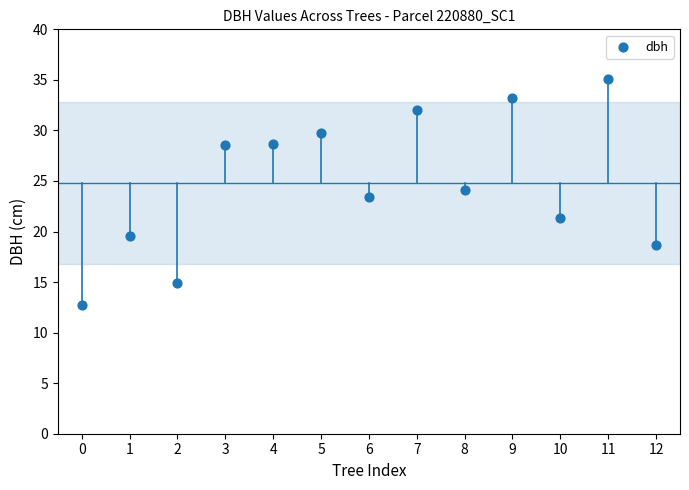

What Y value in the scatter plot is closest to 23?

23.4